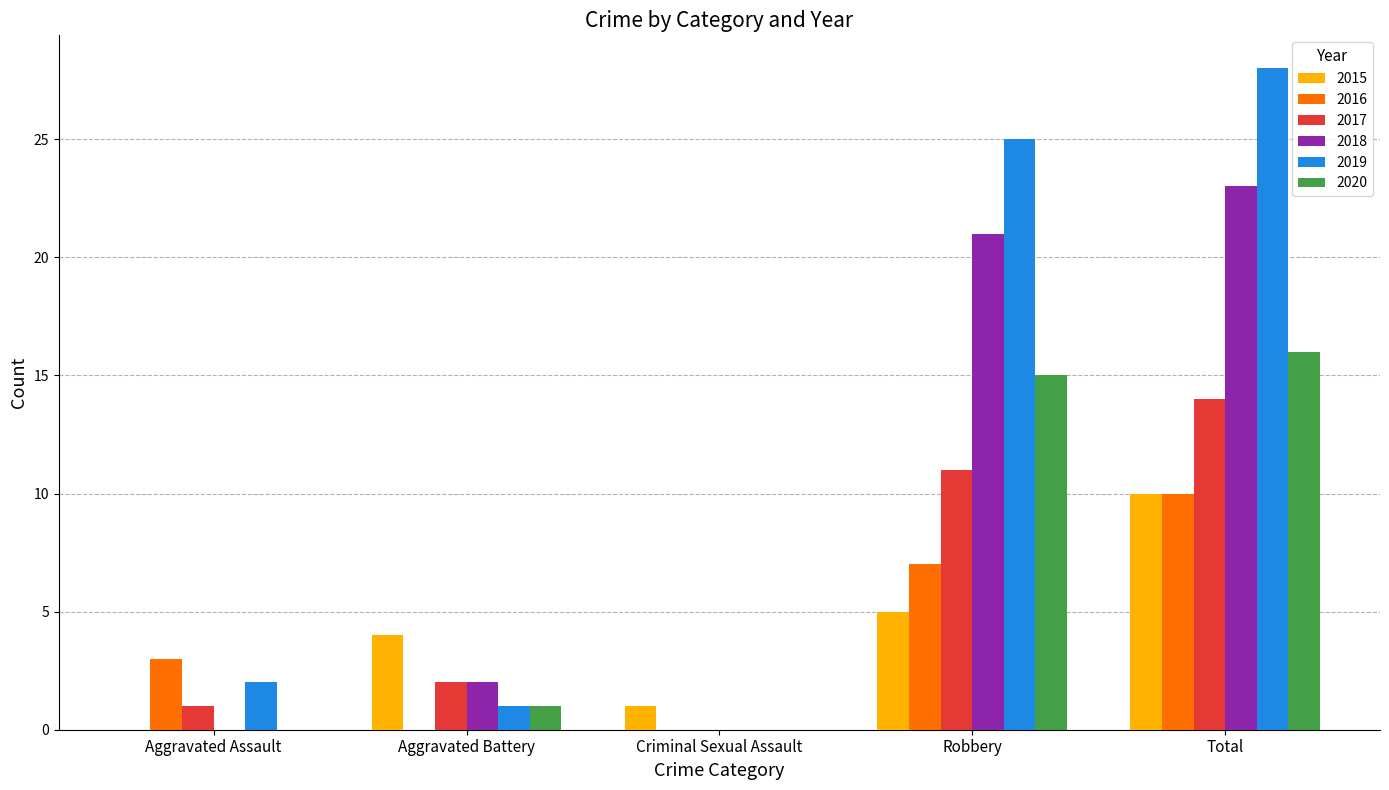

Which label corresponds to the largest value in the chart?

Total